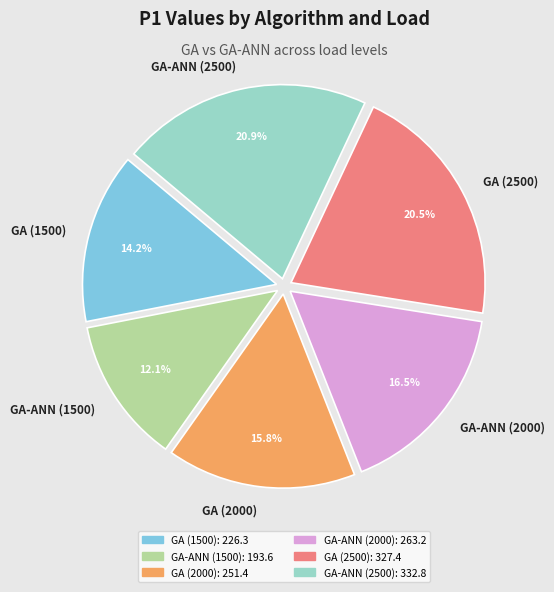

Which category has the smallest portion of the pie?

GA-ANN (1500)